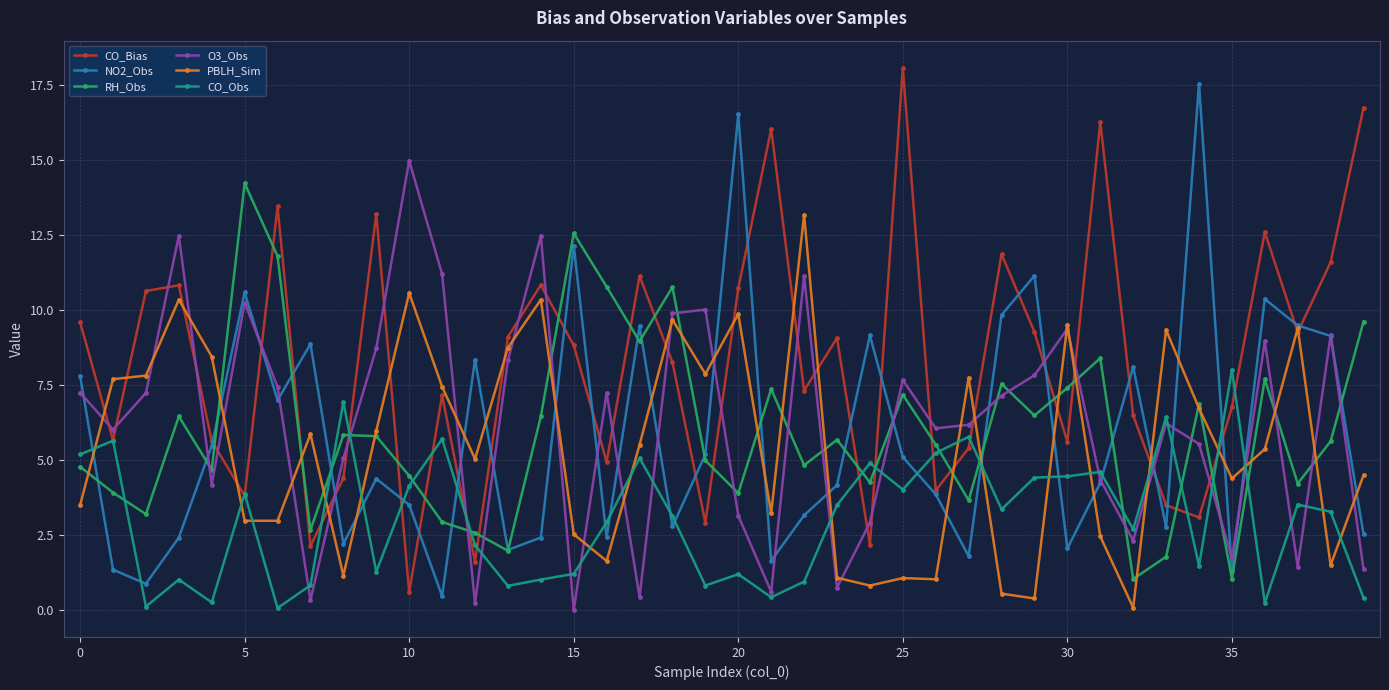

True or false: CO_Bias has more than 0 points higher than both neighbors.

True